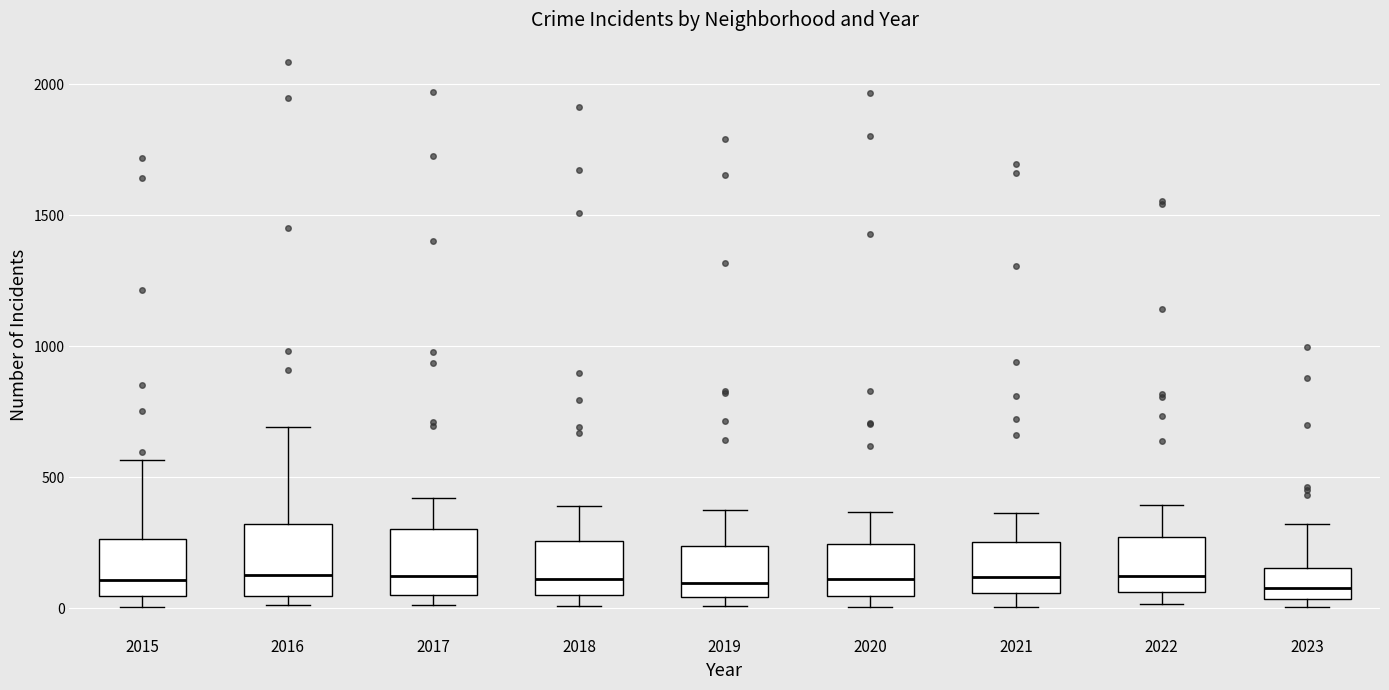

Reading left to right, transcribe this box plot: for each box, give where its median line is, the range the box spans, and where its two whiskers end, as read against the y-axis. The values are not printed on the chart, so give them approximately, as read against the axis.

2015: median 100, box 50 to 250, whiskers 0 to 550
2016: median 150, box 50 to 300, whiskers 0 to 700
2017: median 100, box 50 to 300, whiskers 0 to 400
2018: median 100, box 50 to 250, whiskers 0 to 400
2019: median 100, box 50 to 250, whiskers 0 to 400
2020: median 100, box 50 to 250, whiskers 0 to 350
2021: median 100, box 50 to 250, whiskers 0 to 350
2022: median 100, box 50 to 250, whiskers 0 to 400
2023: median 100, box 50 to 150, whiskers 0 to 300